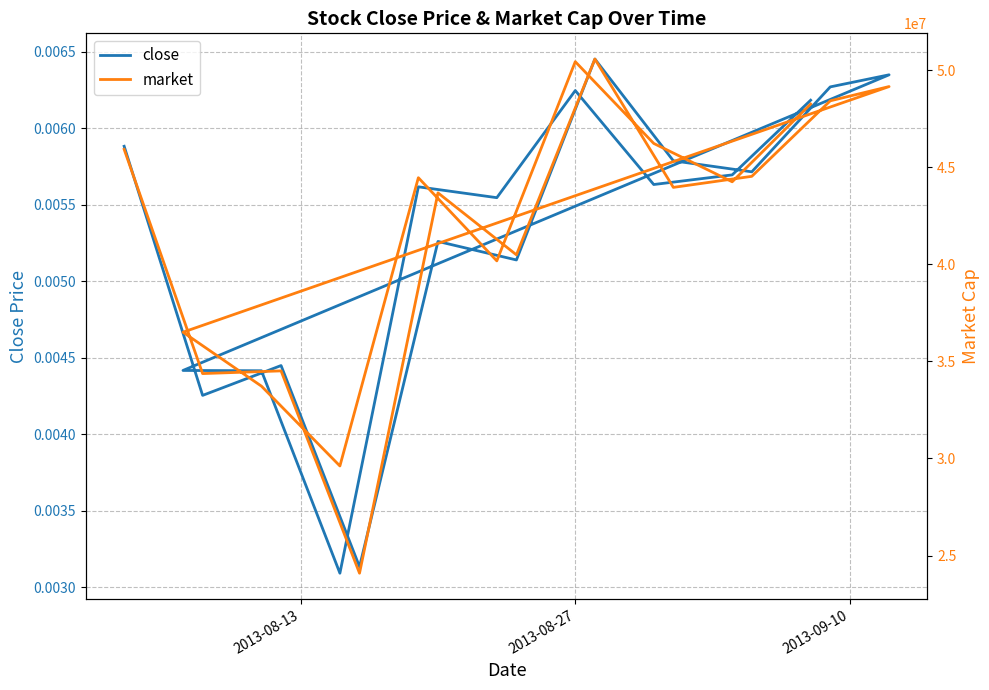

Which series has the largest range (max minus min)?

market